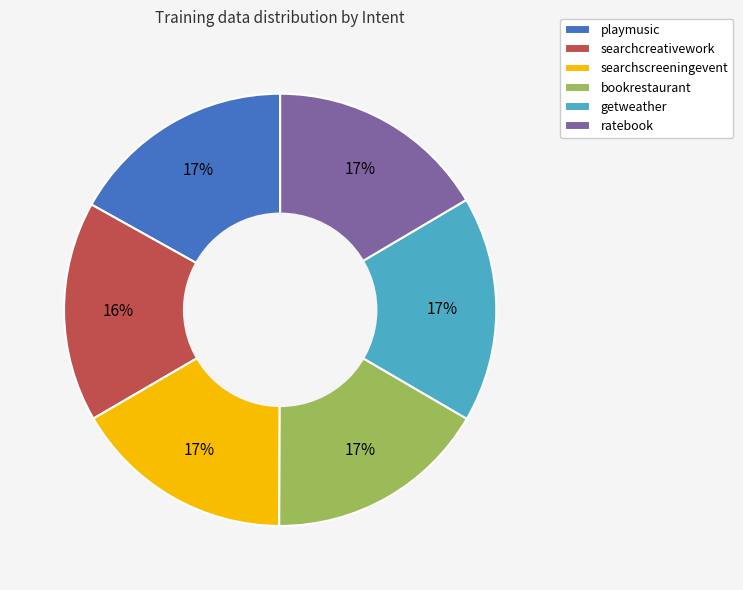

Does any single category account for the majority?

No